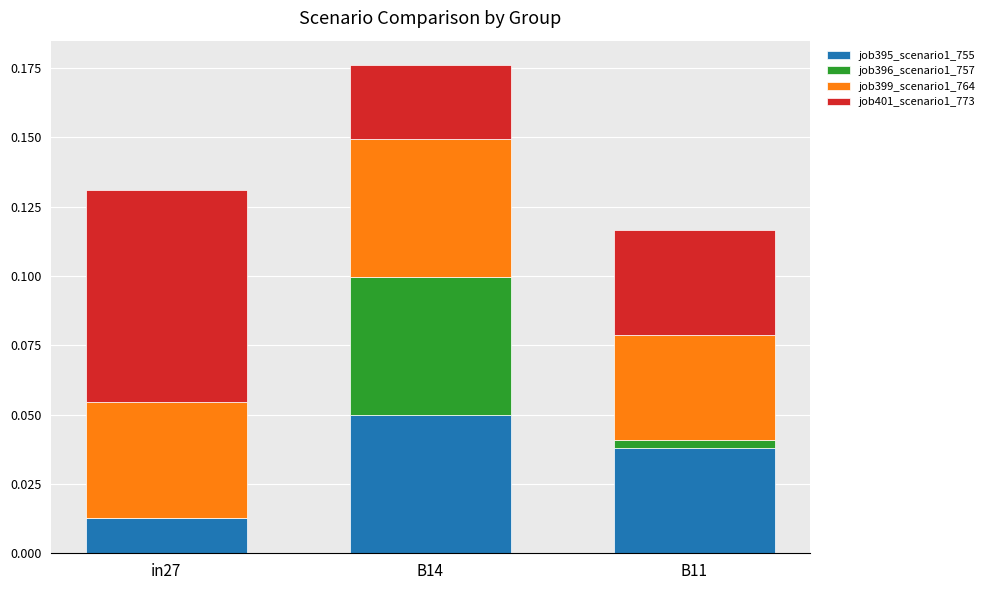

True or false: job395_scenario1_755 has a value of 0.1 at B14.

False